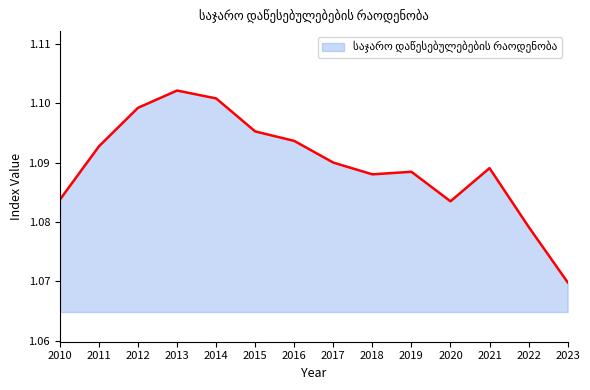

Which category has the lowest value across all series?

2023